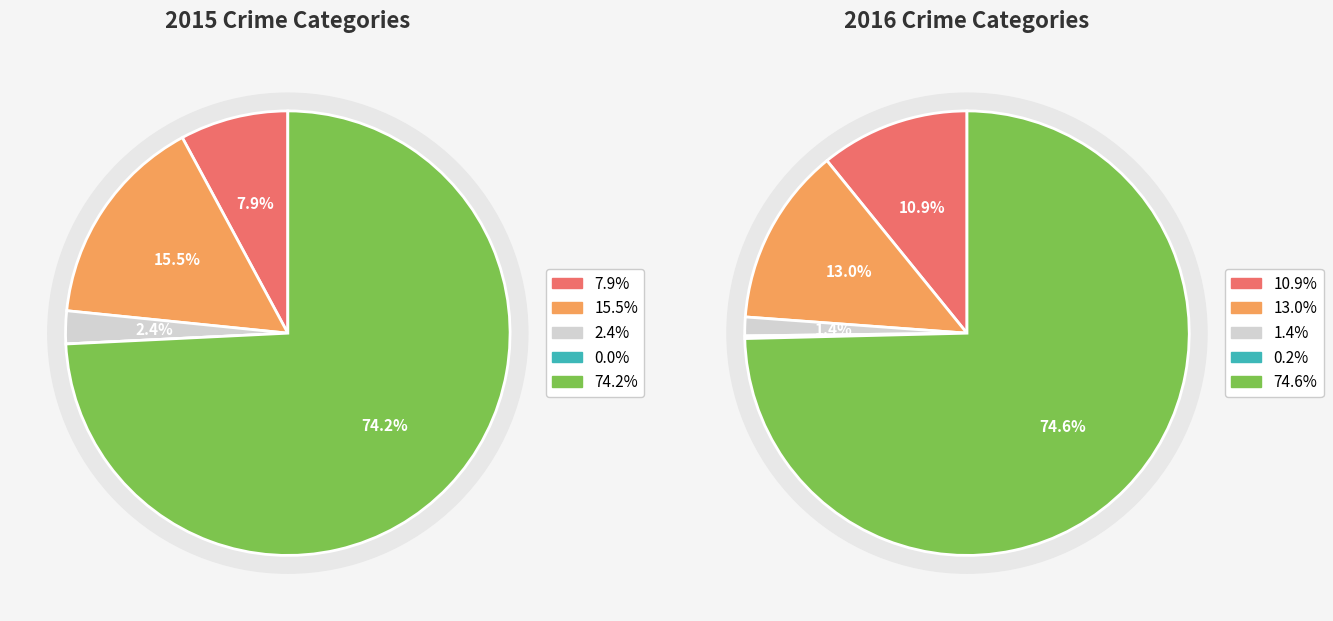

What percentage is NOT represented by Homicide?

100.0%